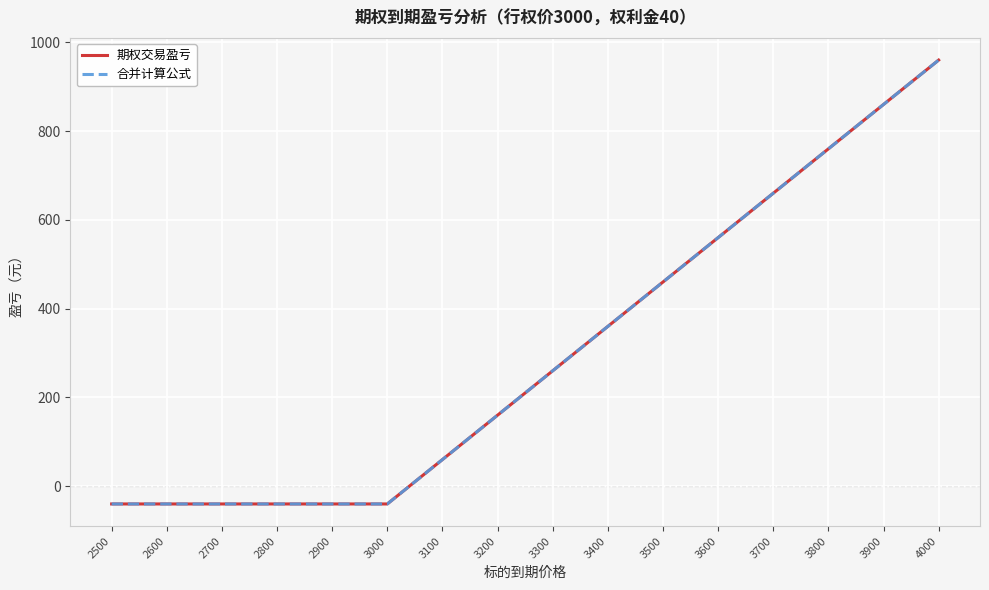

Does the chart have visible grid lines?

Yes